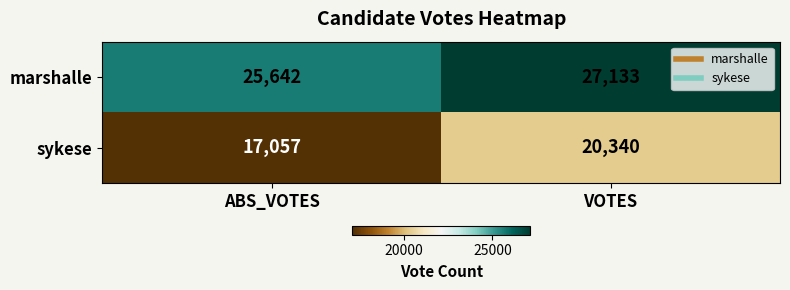

Which category has the highest value across all series?

VOTES